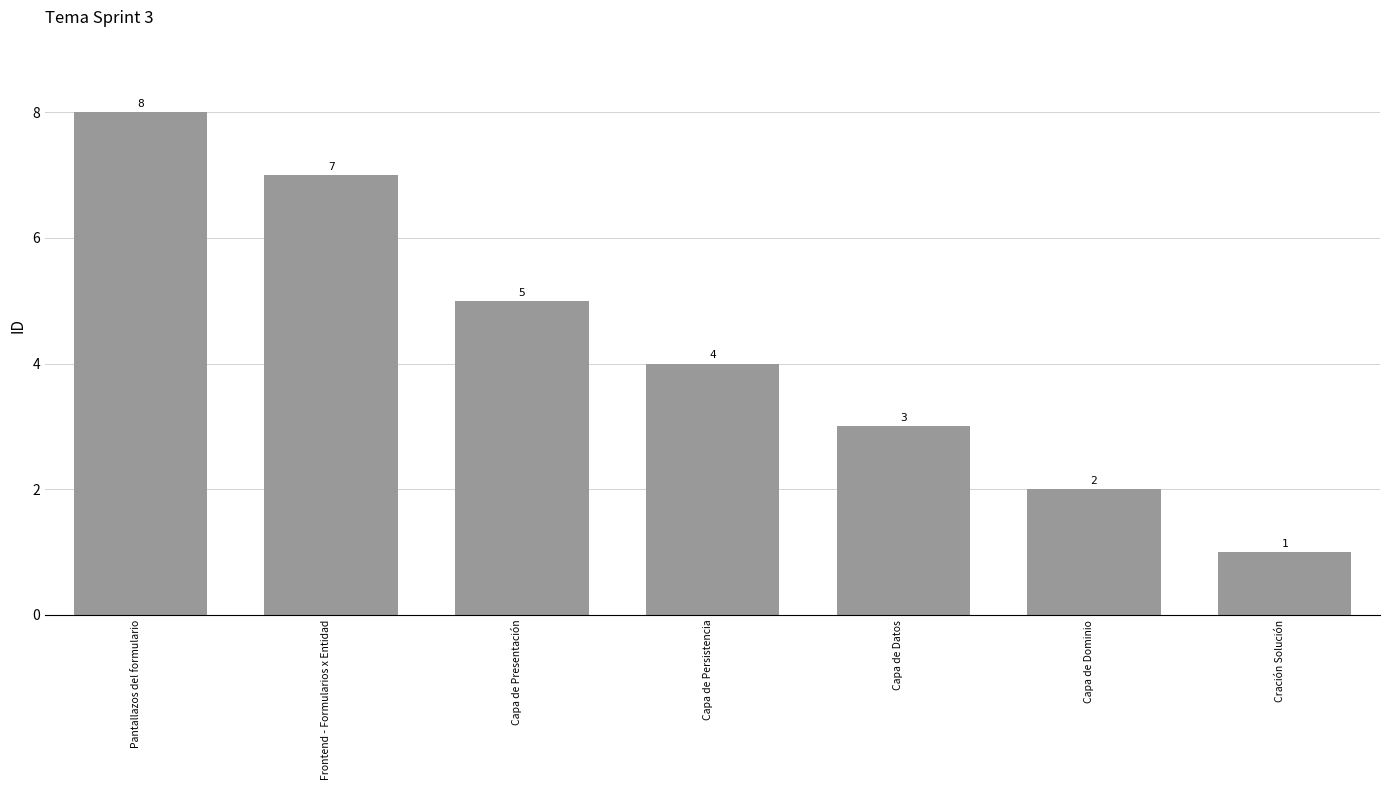

How many data points are less than 4?

3